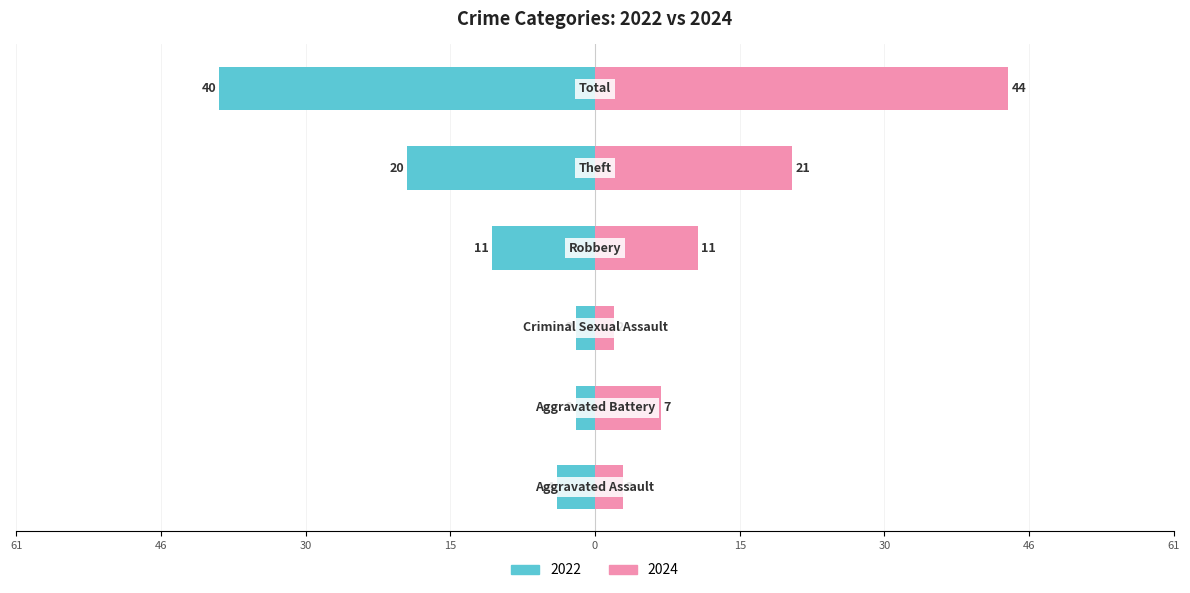

Is it true that 2024 equals 3 at Aggravated Assault?

True